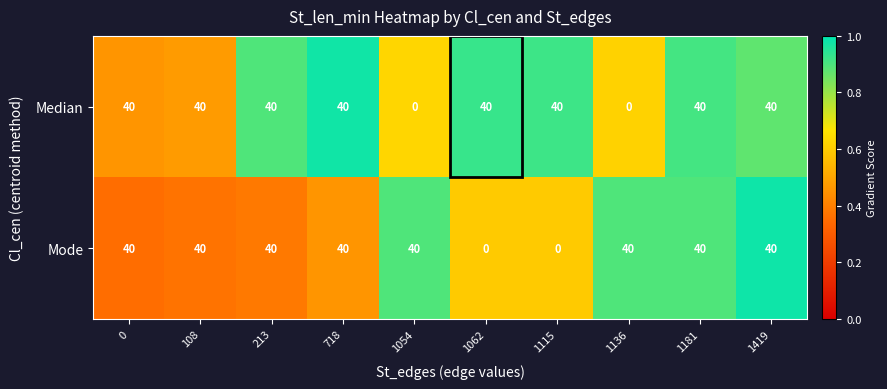

Is it true that Median equals 53 at 1181?

False